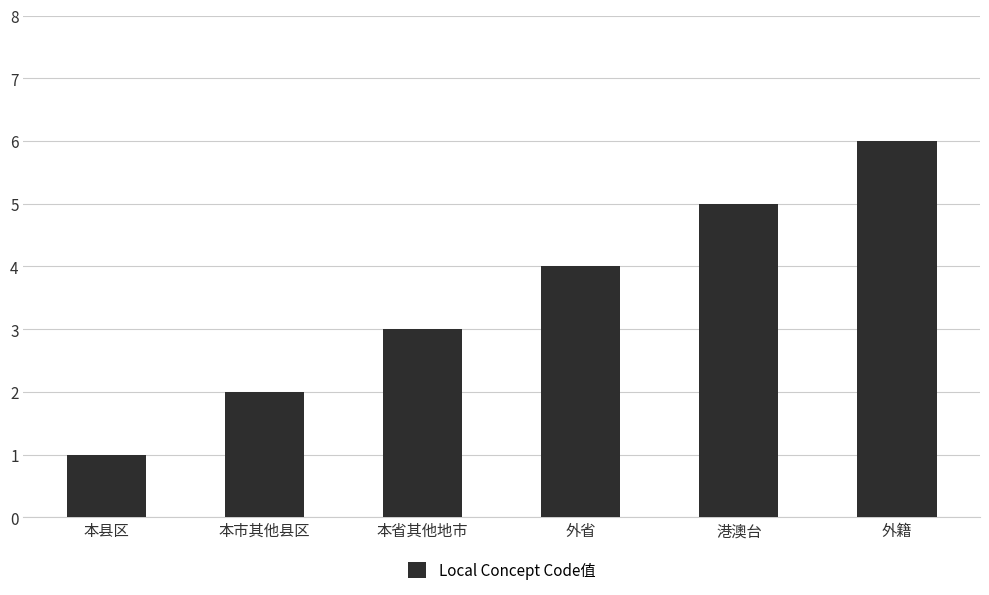

Count the values in the range 2 to 5.

4